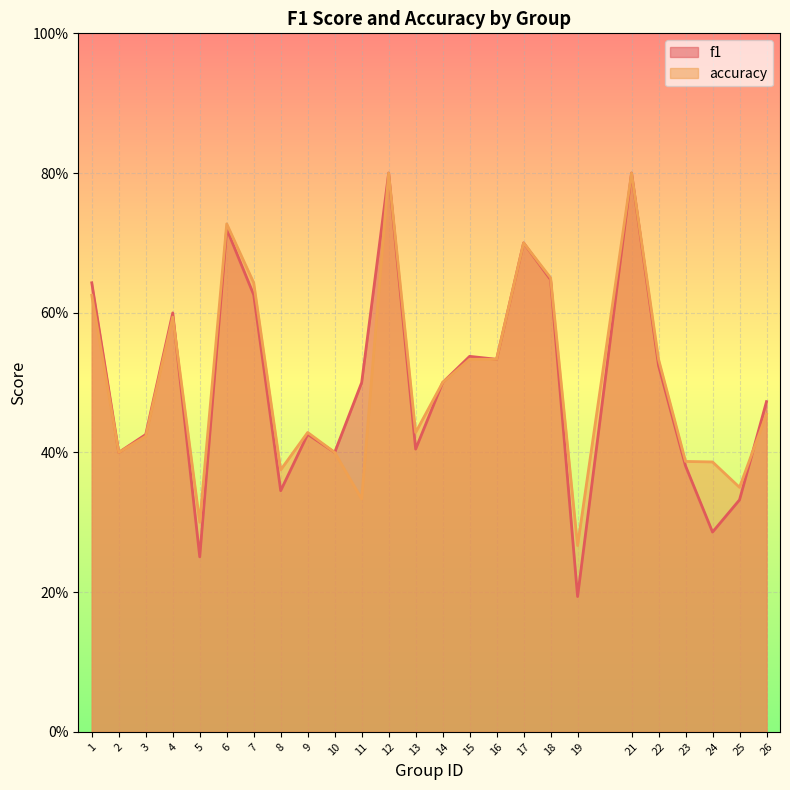

Which series has the largest total across all categories?

accuracy